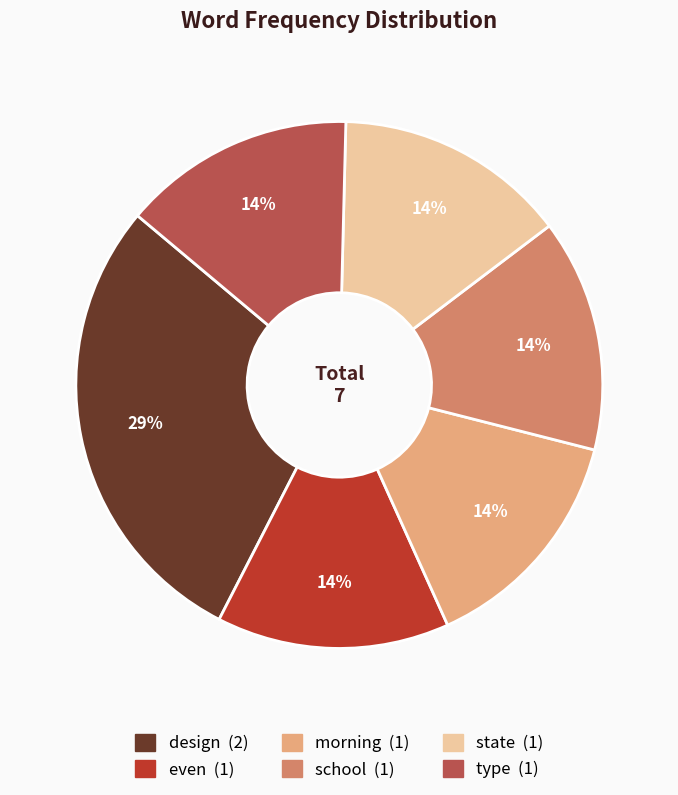

To the nearest percent, what is the average slice percentage?

17%